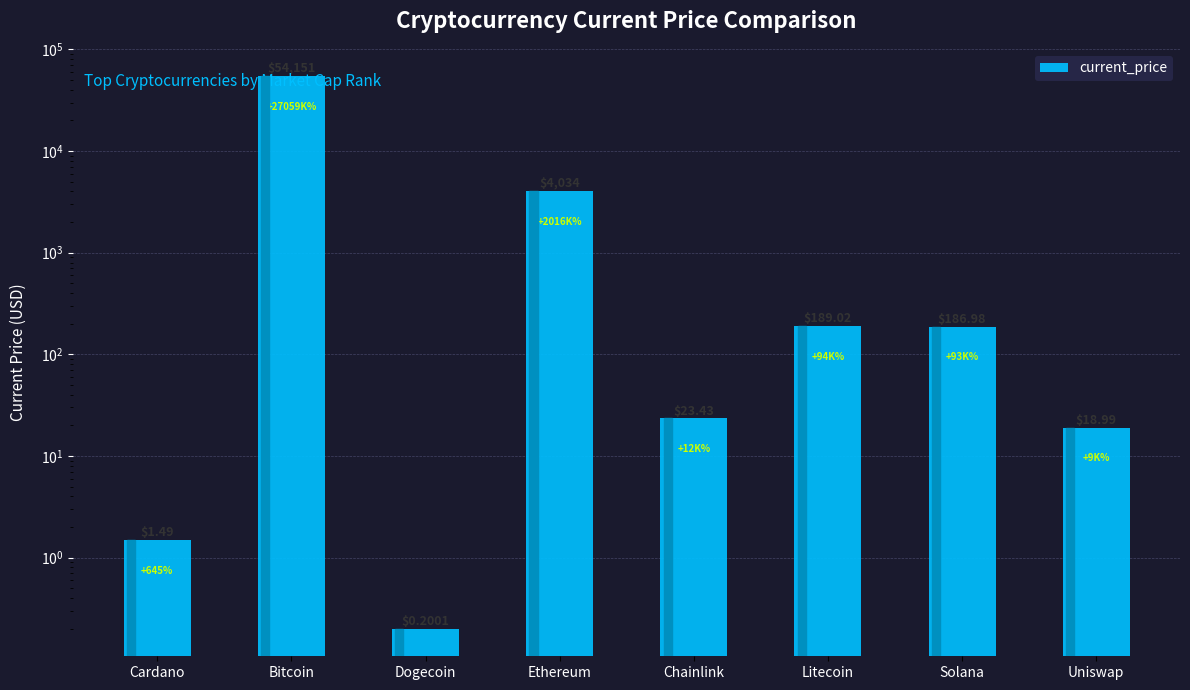

Which has a higher value, Cardano or Uniswap?

Uniswap